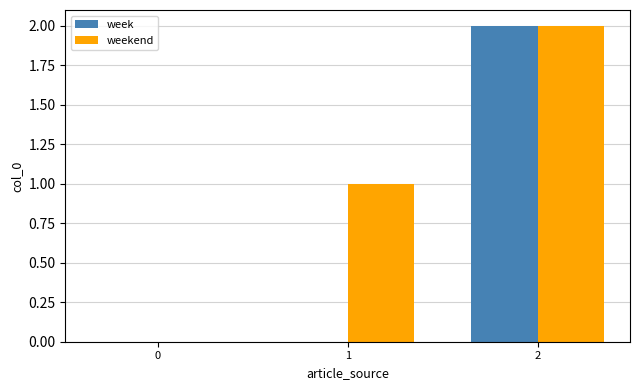

True or false: week has a value of 0 at 1.

True